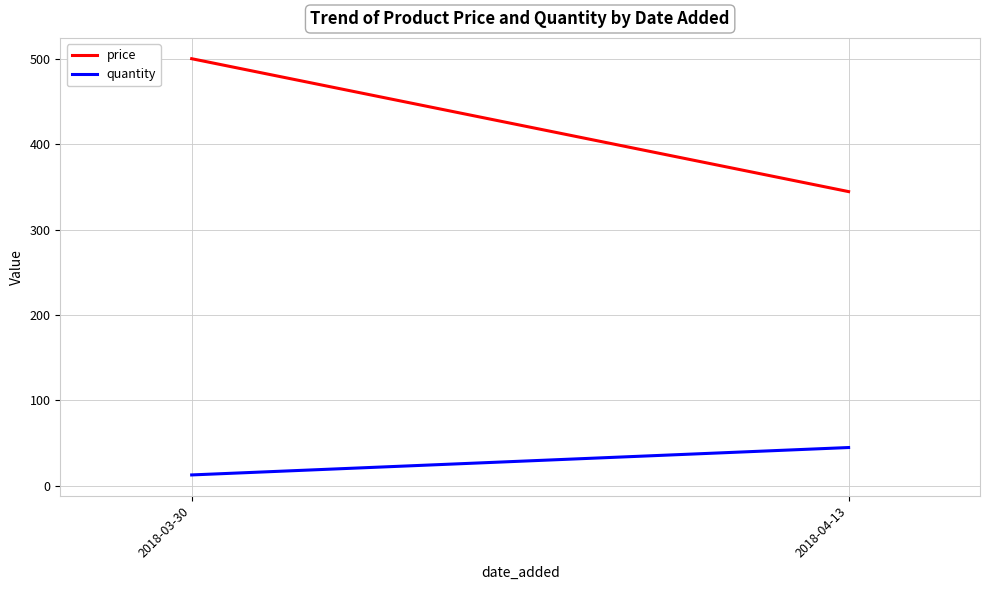

At how many categories does at least one series exceed 113?

2